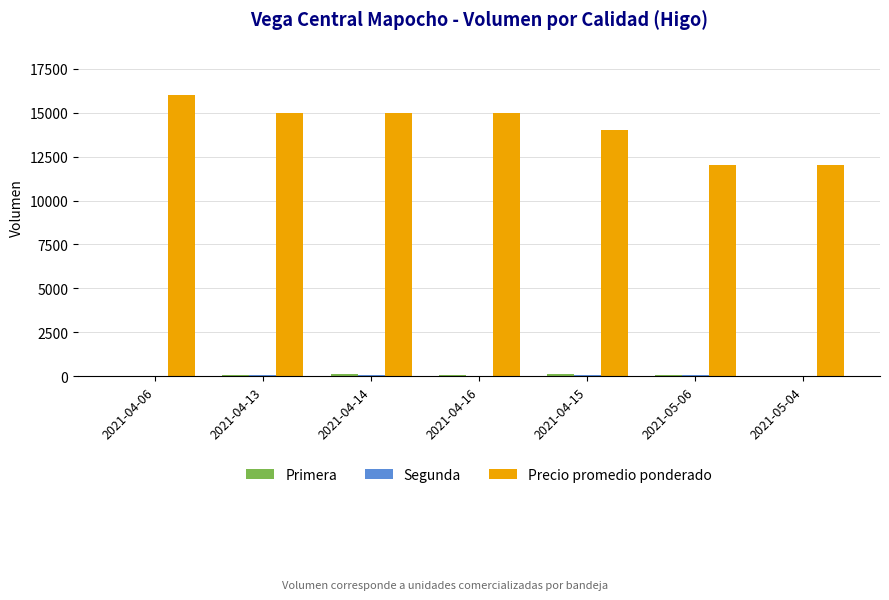

Which series has the largest total across all categories?

Precio promedio ponderado